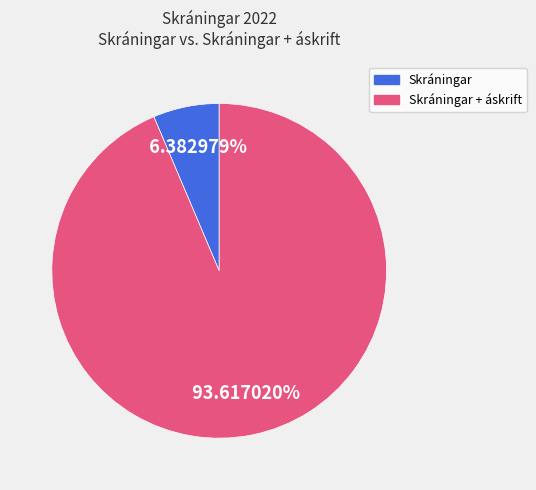

Is there any slice that represents more than half of the pie?

Yes